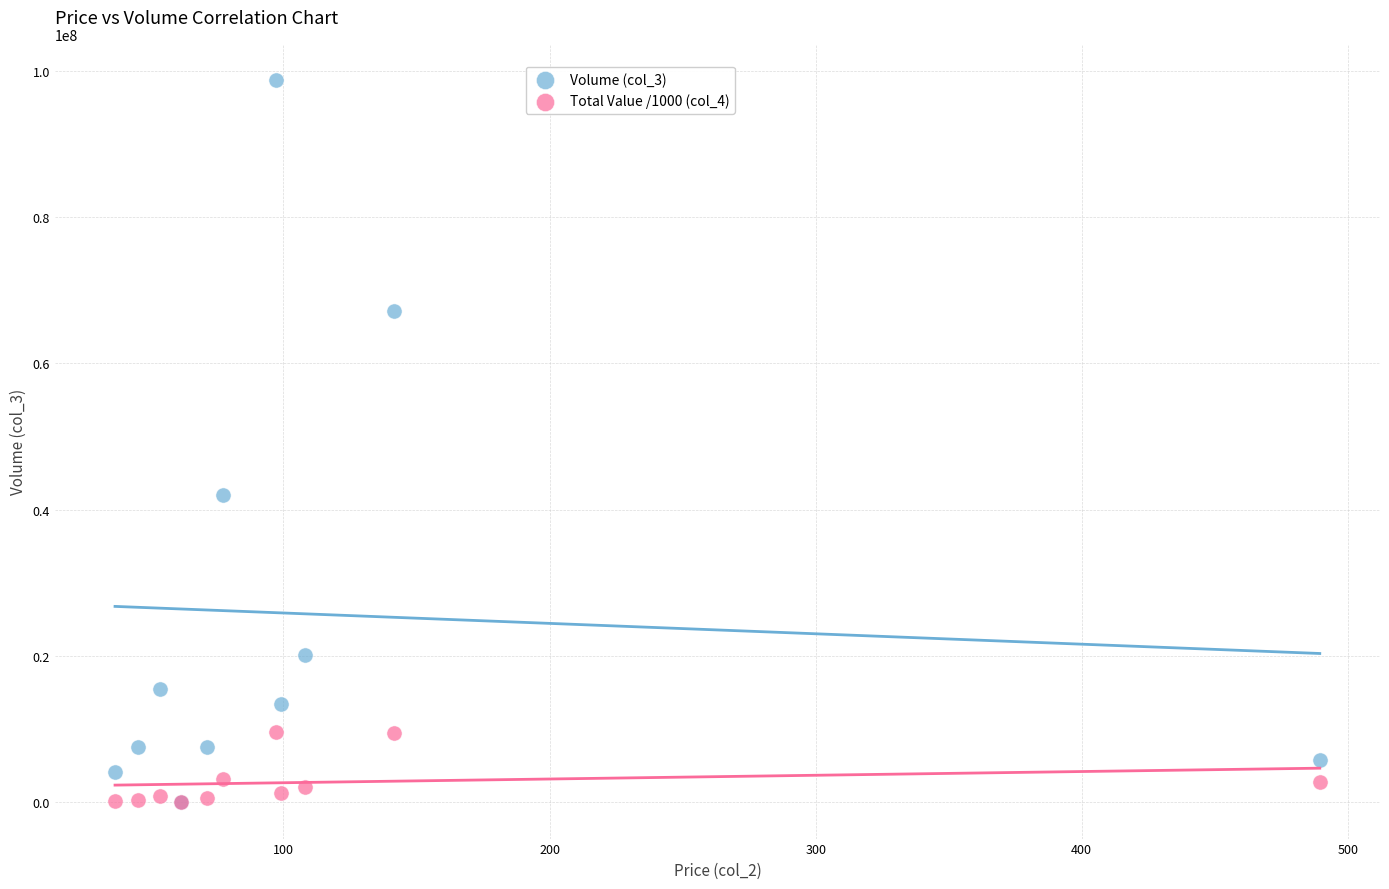

Across all series, what Y value is closest to 49374465?

42017200.0